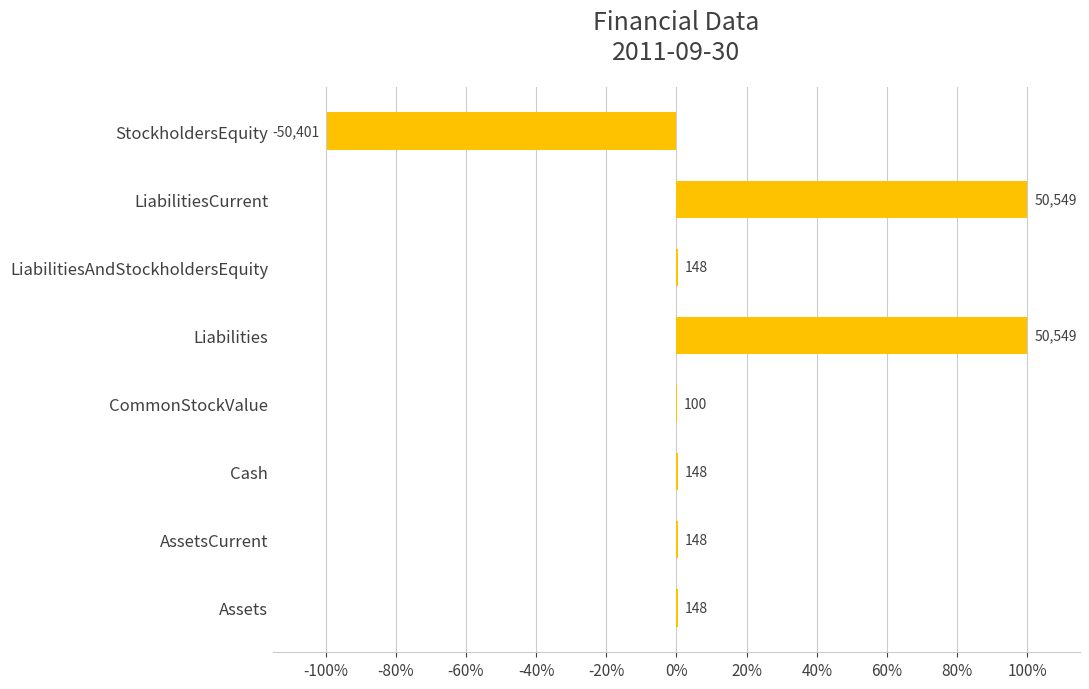

Are the bars horizontal?

Yes